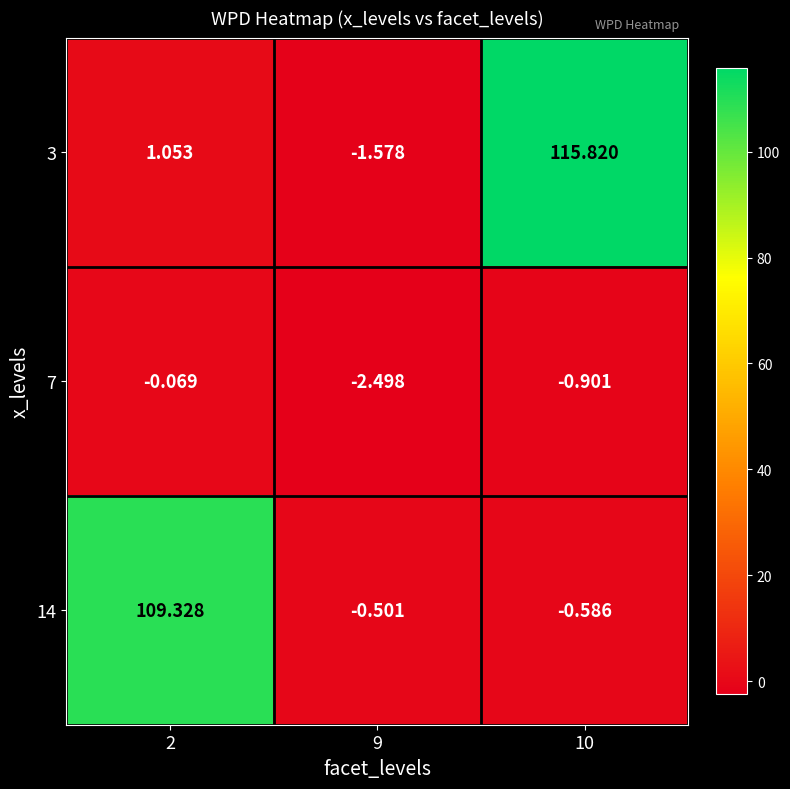

Is the value of 7 at 10 greater than the value of 3 at 9?

Yes